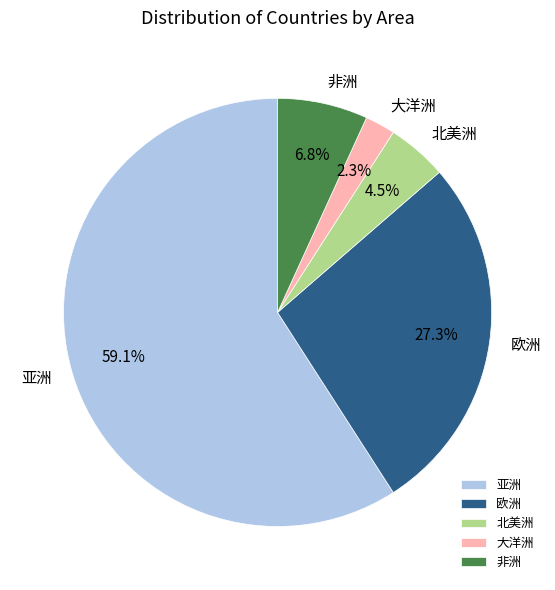

Is there a majority slice in this chart?

Yes